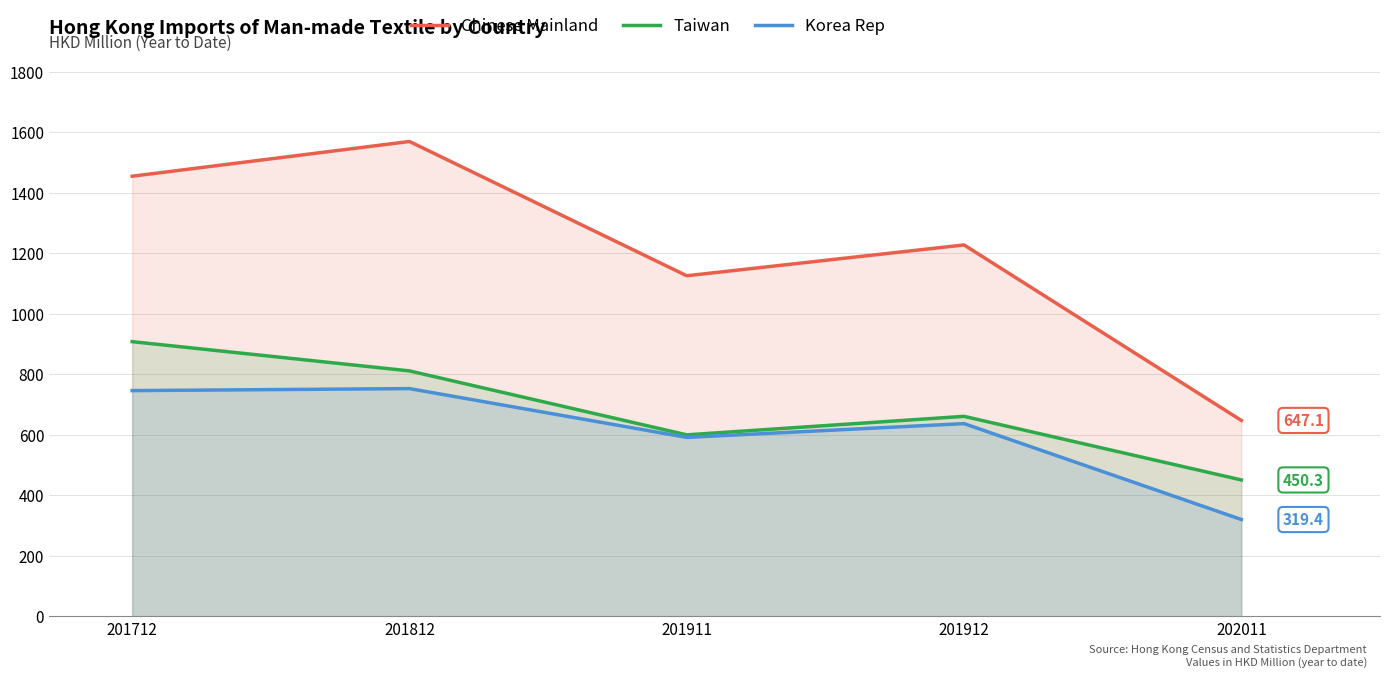

Is it true that Taiwan equals 907.6 at 201712?

True